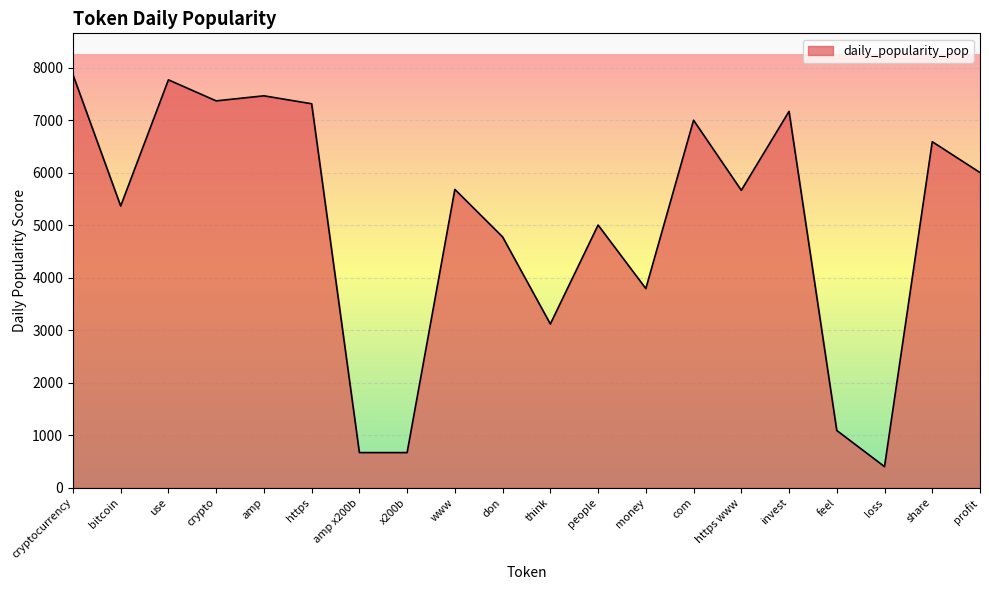

What is the greatest value displayed?

7864.9